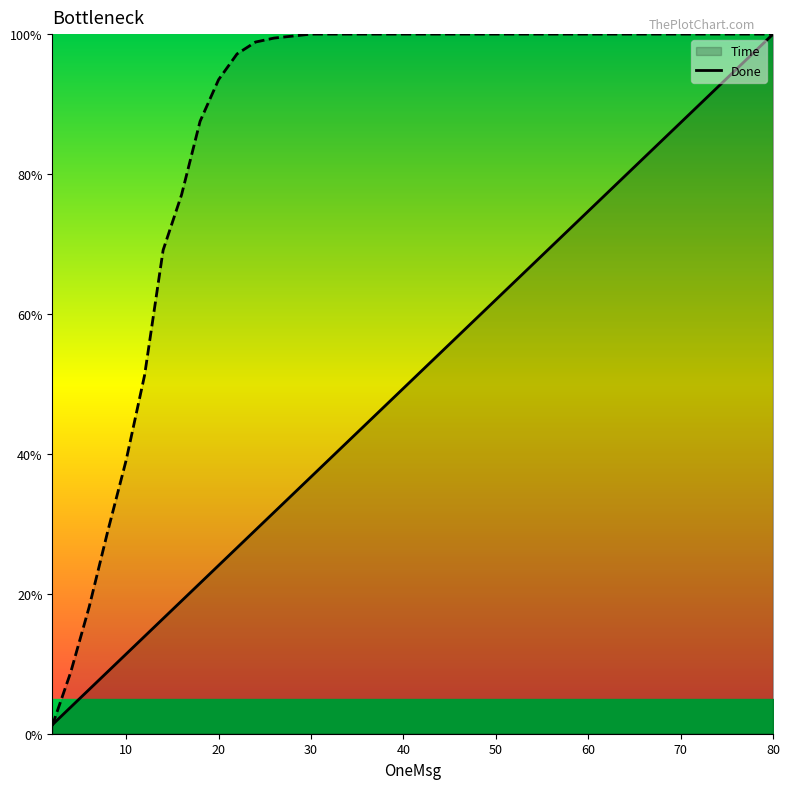

What is the value of the Done point at the 3rd from the left?

18.1